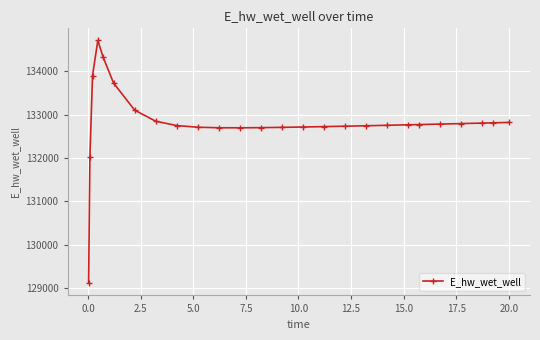

What is the smallest value displayed?

129103.6